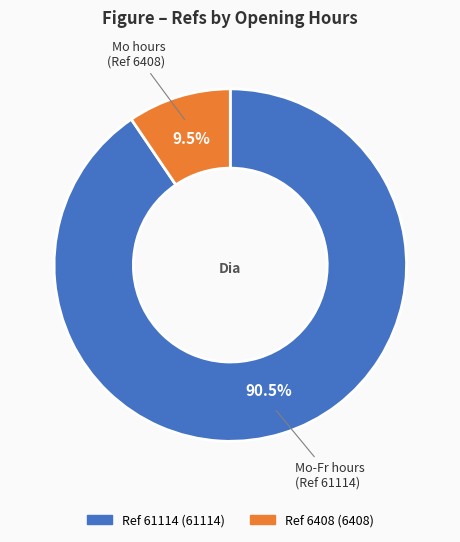

Is there any slice that represents more than half of the pie?

Yes